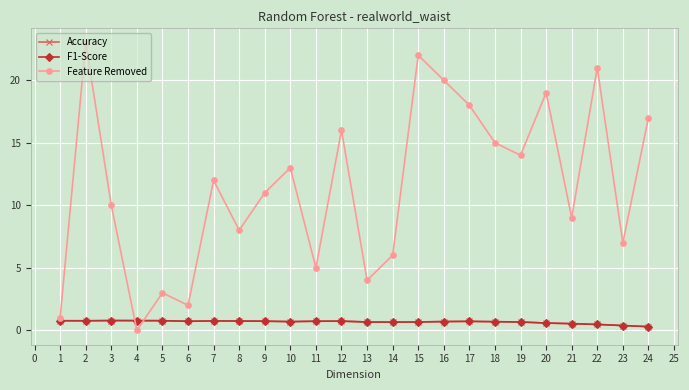

Is it true that Accuracy equals 0.4 at 23?

True